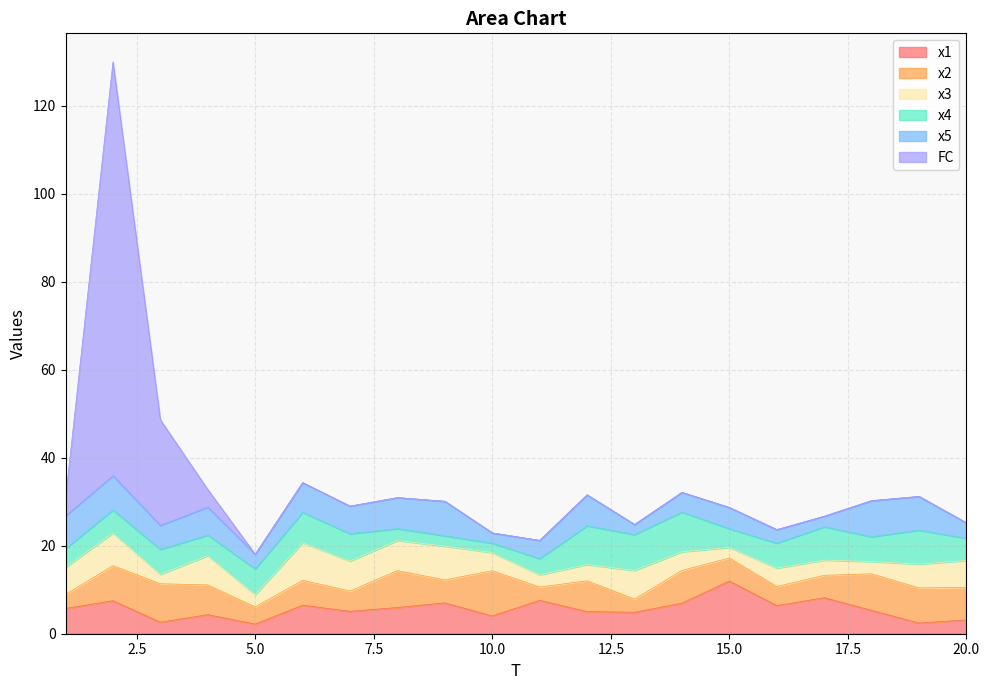

The value of x1 at 10 is 4.0. True or false?

True